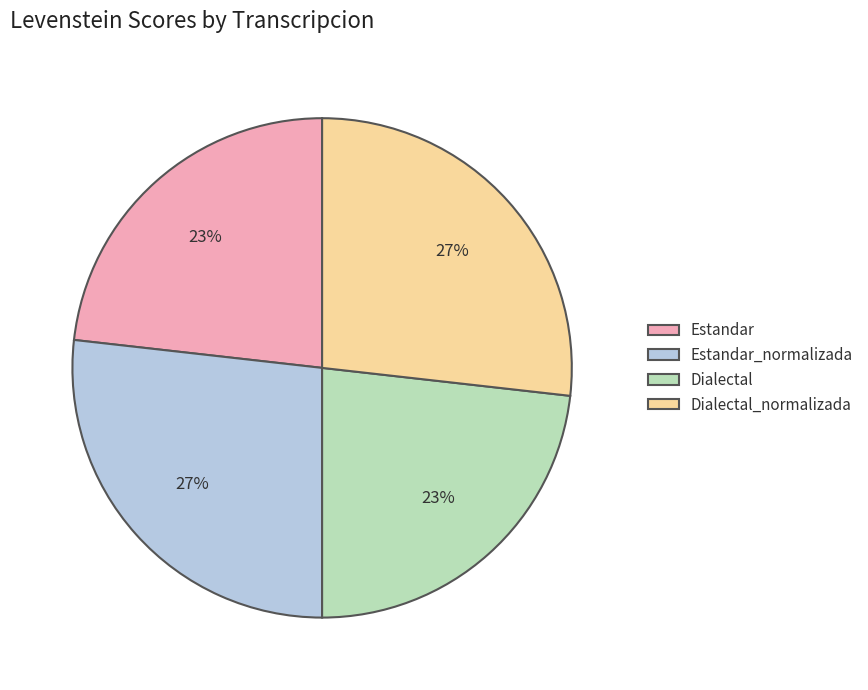

True or false: Estandar_normalizada accounts for 16% of the total.

False